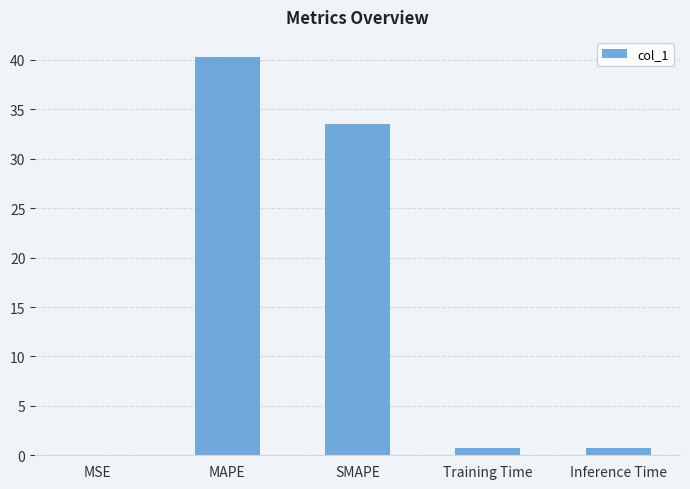

Are the bars horizontal?

No